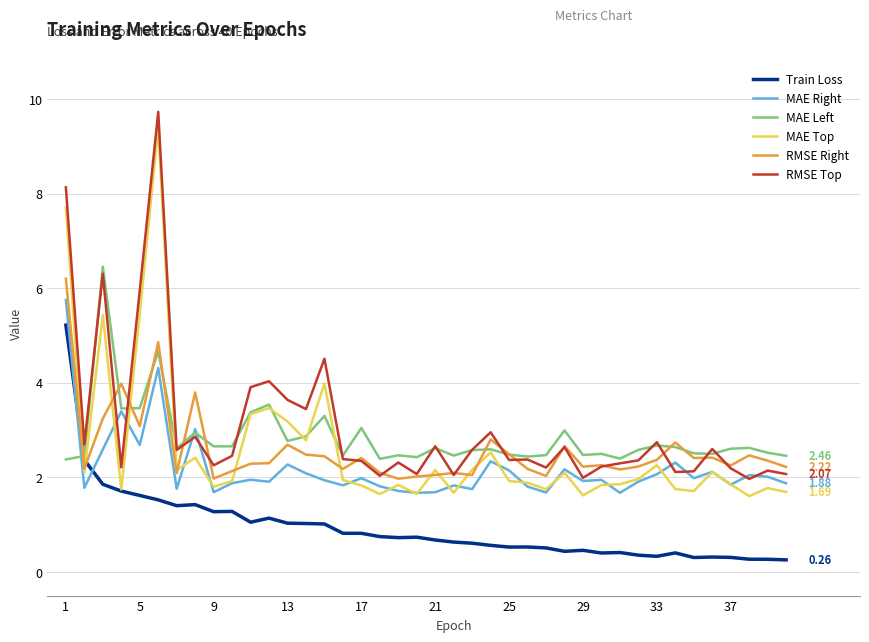

True or false: MAE Top and RMSE Top cross at least once.

False